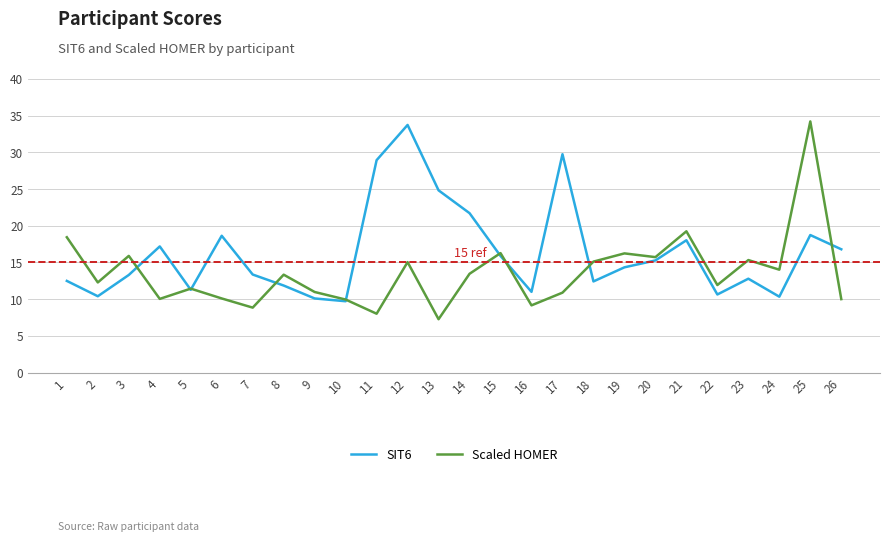

Rank the series by their average value, from lowest to highest.

Scaled HOMER, SIT6